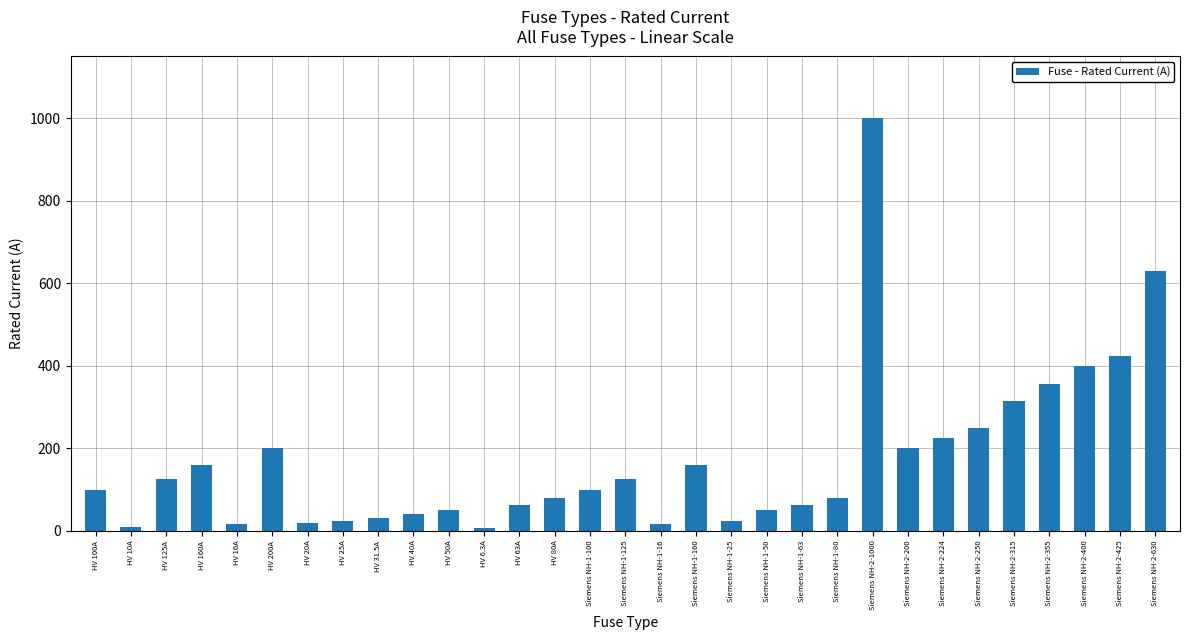

What is the change in value from HV 20A to Siemens NH-2-200?

+180.0